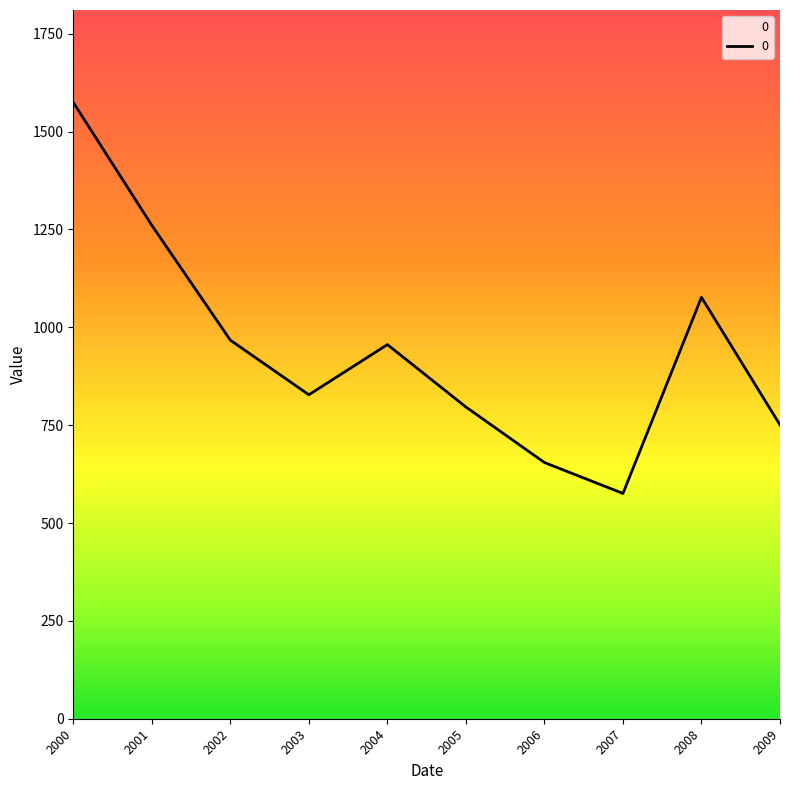

What is the maximum value shown in the chart?

1574.4